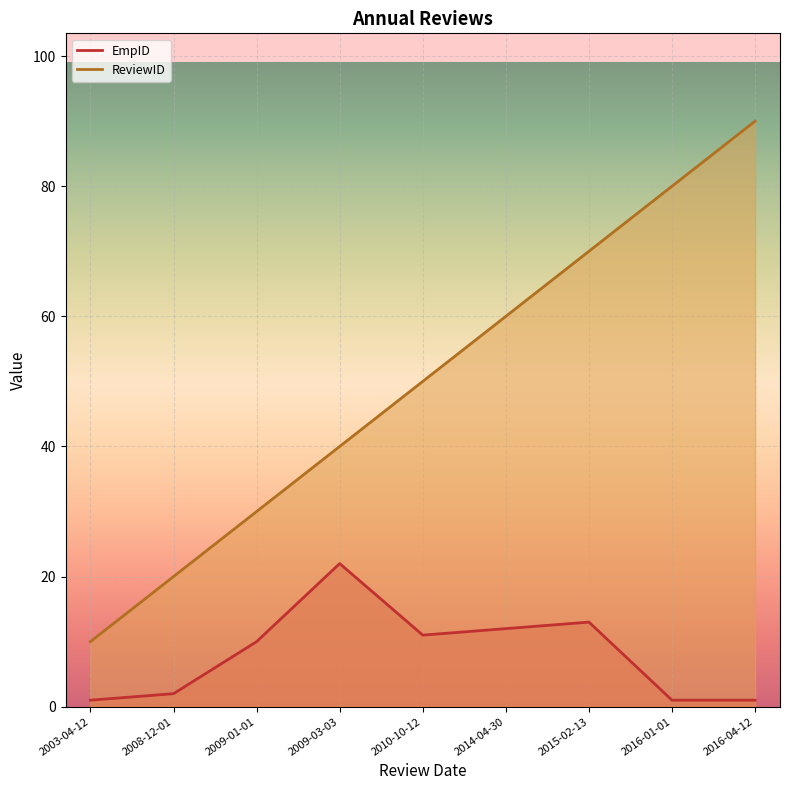

True or false: EmpID and ReviewID intersect in this chart.

False